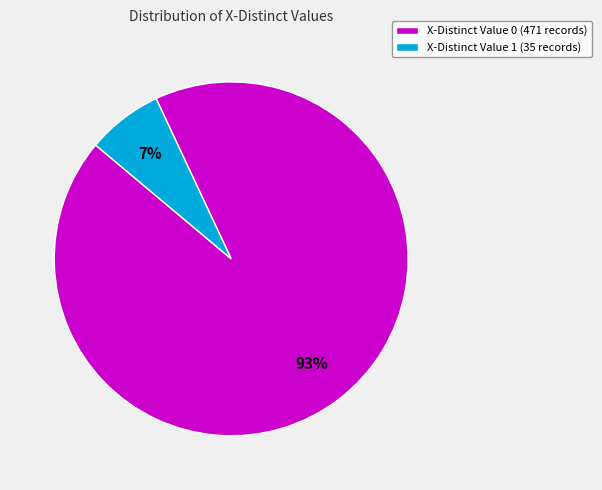

What is the smallest slice in the pie chart?

X-Distinct Value 1 (35 records)